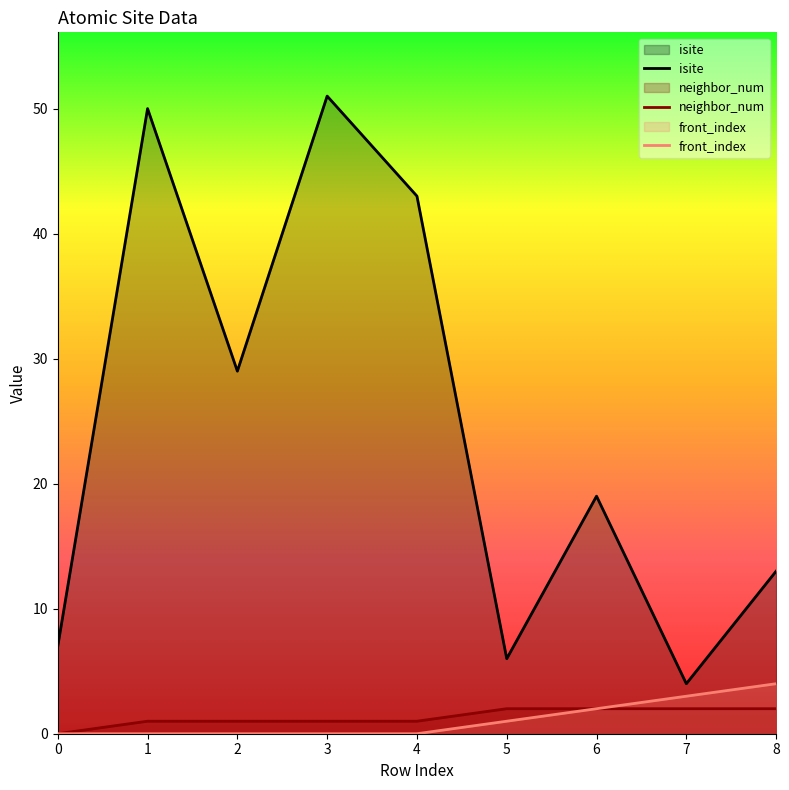

How many lines are shown in the chart?

3